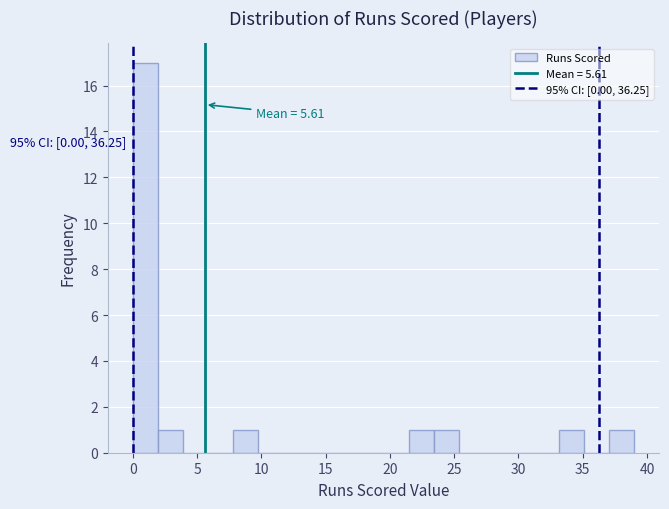

Read against the x-axis, roughly where is the centre of the tallest bar?

1.0